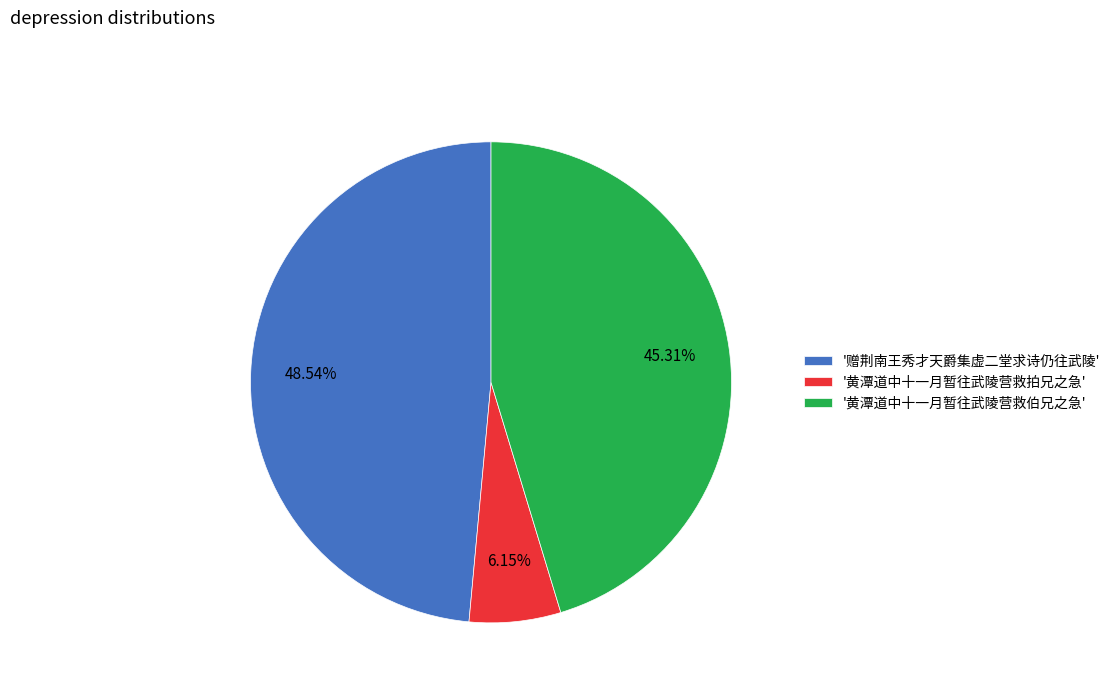

Rank the categories by value from highest to lowest.

'赠荆南王秀才天爵集虚二堂求诗仍往武陵', '黄潭道中十一月暂往武陵营救伯兄之急', '黄潭道中十一月暂往武陵营救拍兄之急'